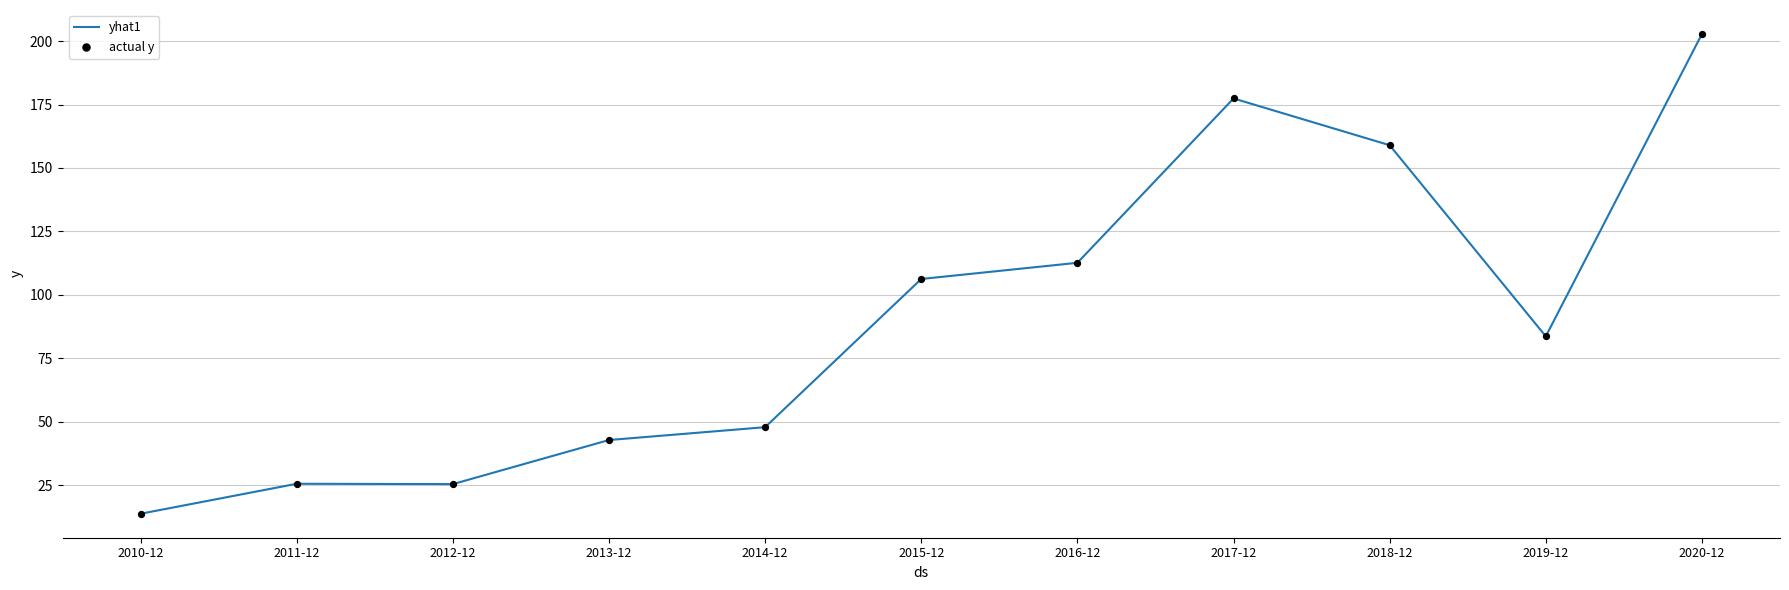

What is the change in value from 2011-12 to 2018-12?

+133.5